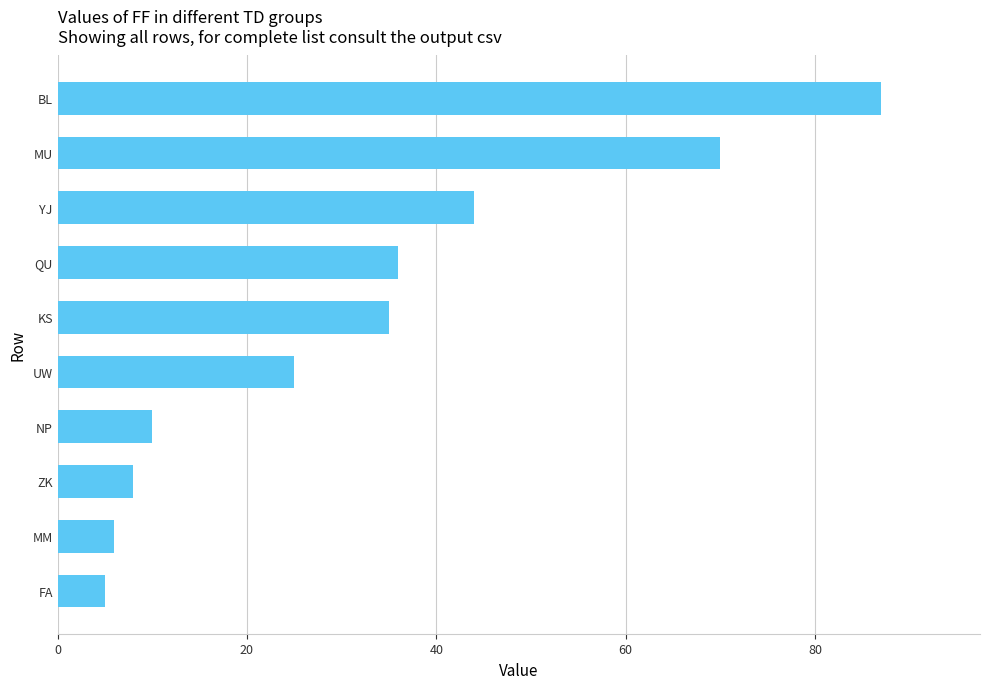

Reading top to bottom, what are all the values shown in this chart?

BL=87	MU=70	YJ=44	QU=36	KS=35	UW=25	NP=10	ZK=8	MM=6	FA=5